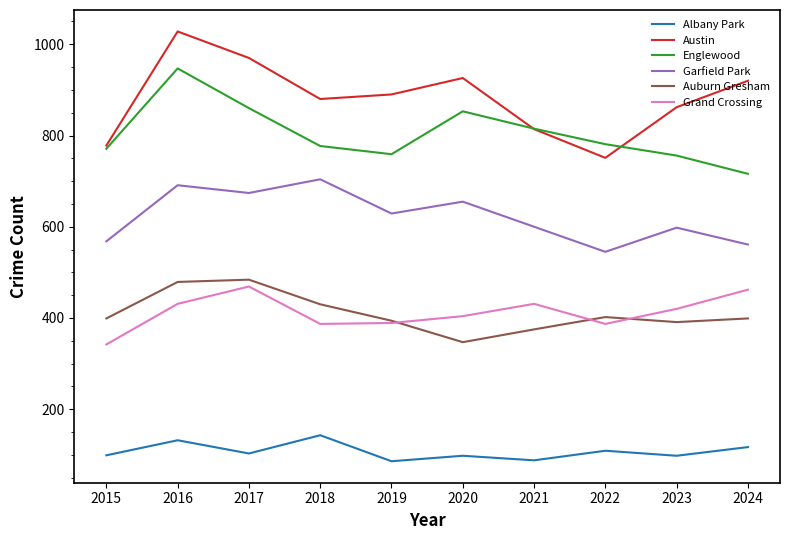

How many lines are shown in the chart?

6